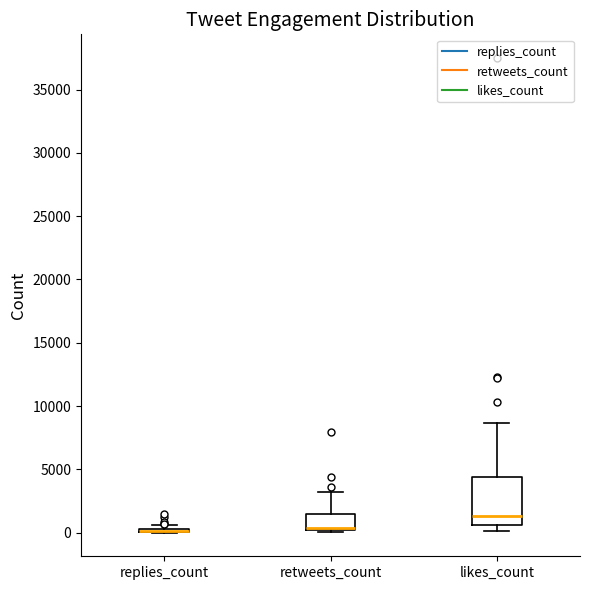

Reading left to right, transcribe this box plot: for each box, give where its median line is, the range the box spans, and where its two whiskers end, as read against the y-axis. The values are not printed on the chart, so give them approximately, as read against the axis.

replies_count: box collapsed to a line at 0, whiskers 0 to 500
retweets_count: median 500 (drawn on the box's lower edge), box 0 to 1500, whiskers 0 (just below the box's lower edge) to 3000
likes_count: median 1500, box 500 to 4500, whiskers 0 to 8500